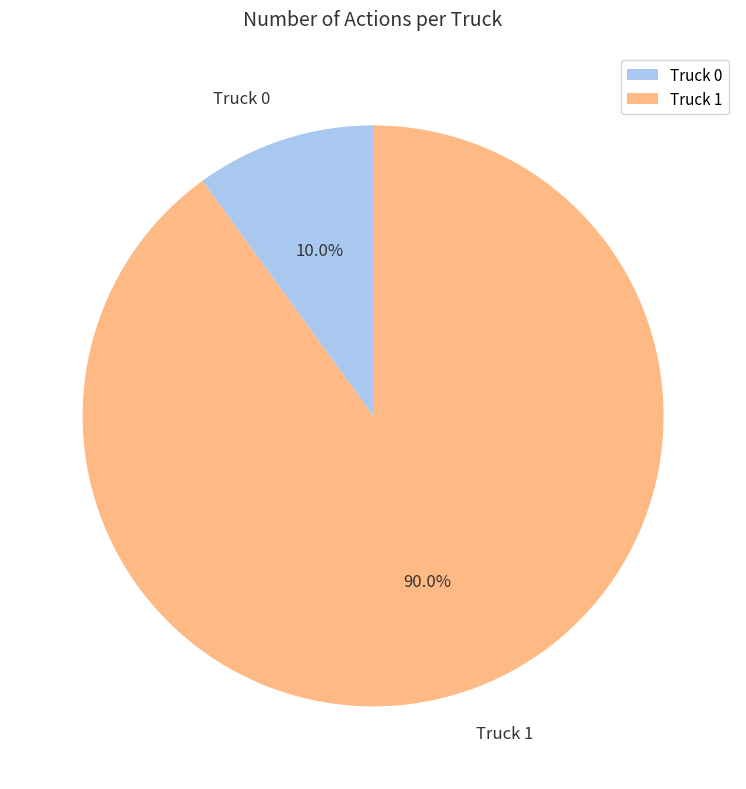

To the nearest percent, what is the difference between the largest and smallest slice percentages?

80%